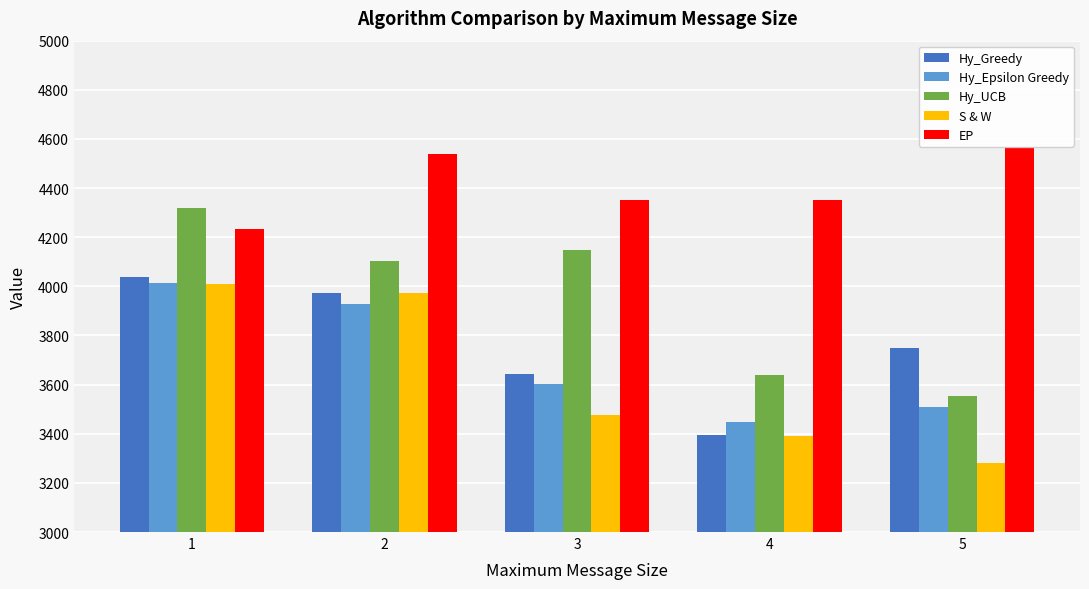

How many bars are there in each group?

5